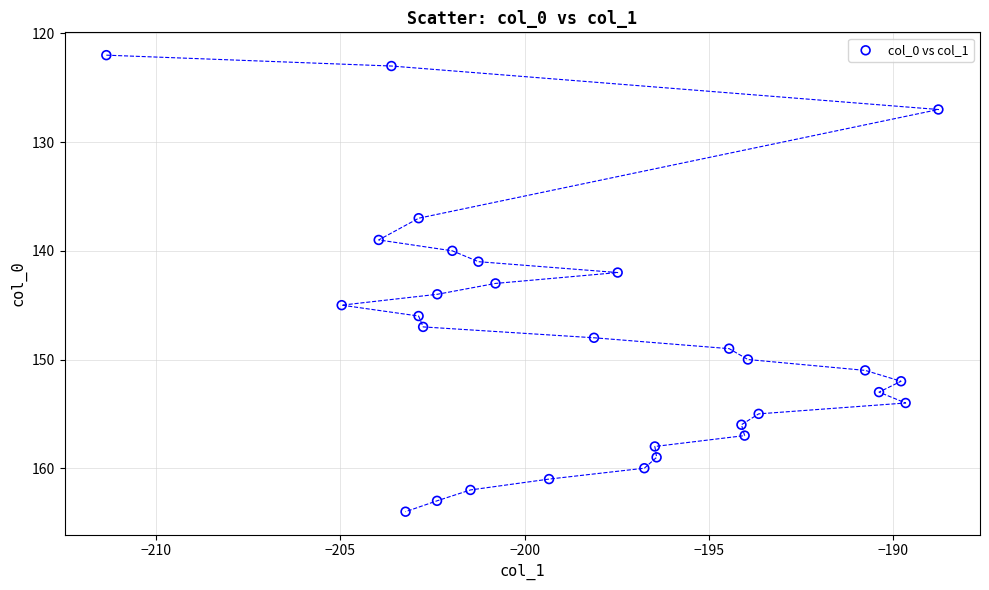

What is the range of Y values (max minus min)?

42